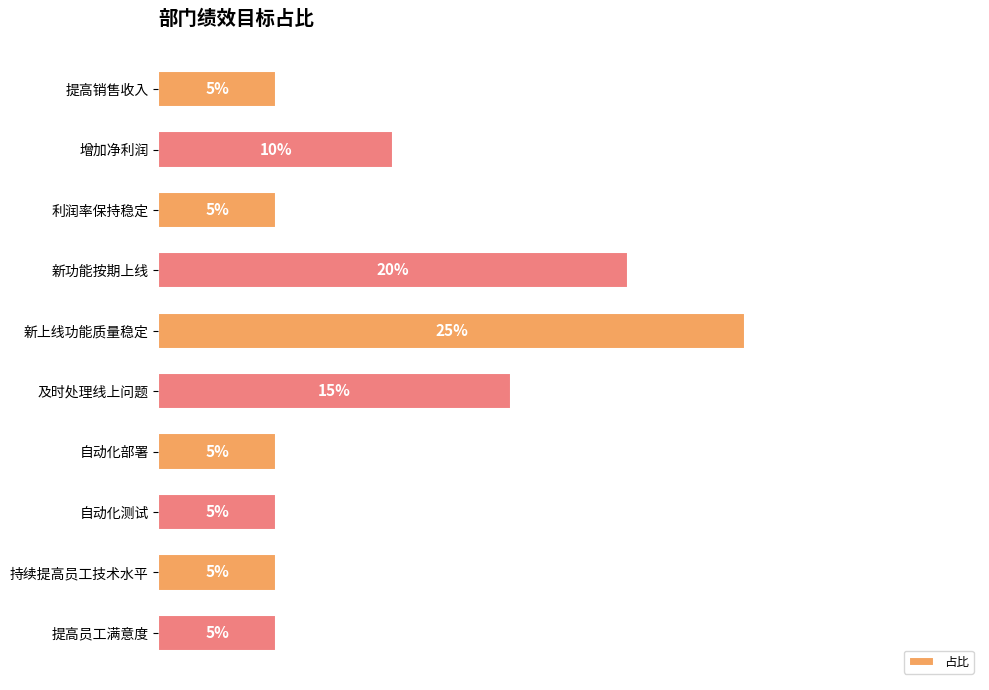

Are the bars horizontal?

Yes